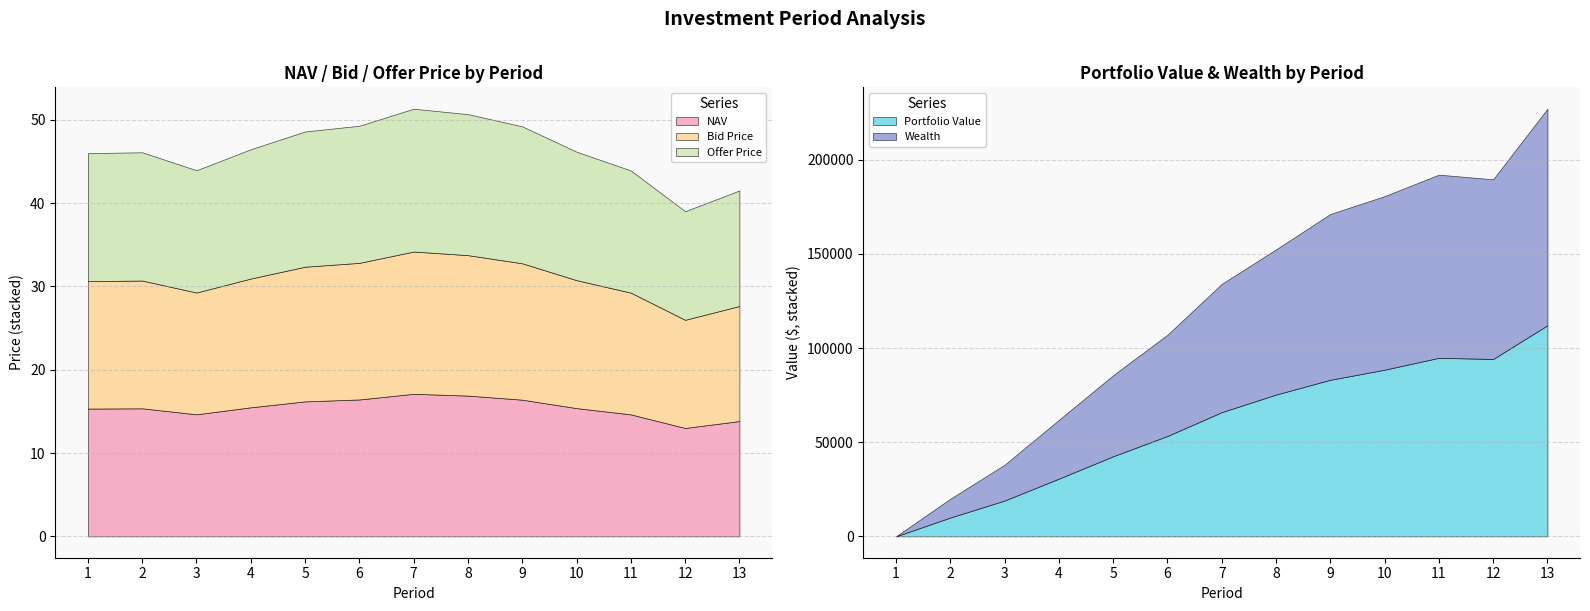

List the labels in order of NAV value, largest first.

7, 8, 6, 9, 5, 4, 10, 2, 1, 3, 11, 13, 12